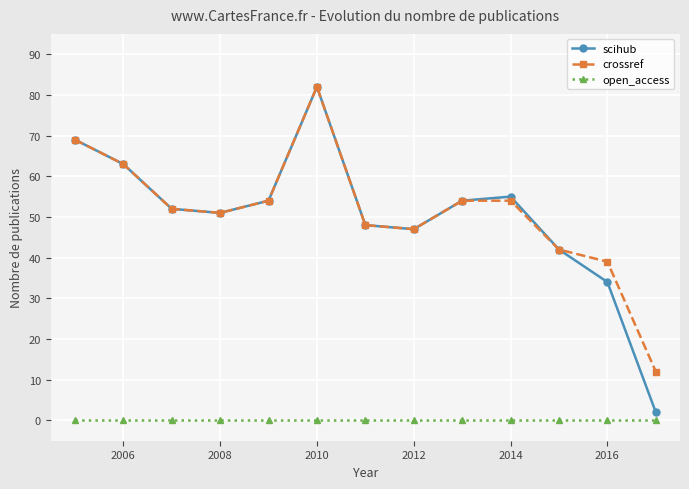

True or false: open_access and scihub cross at least once.

False